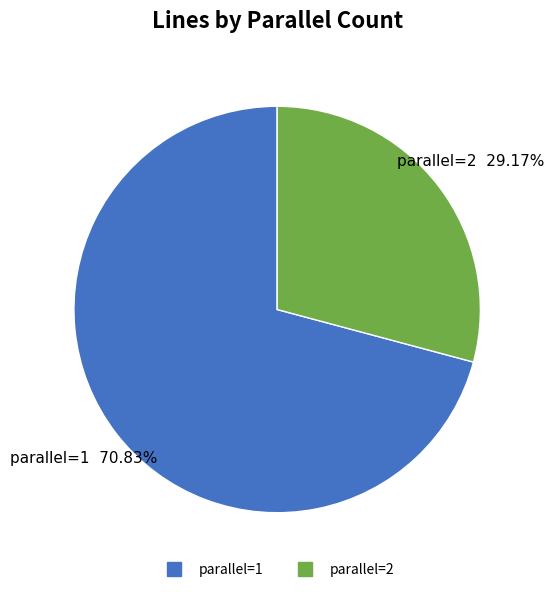

What is the ratio of the value at parallel=2 to the value at parallel=1?

0.4